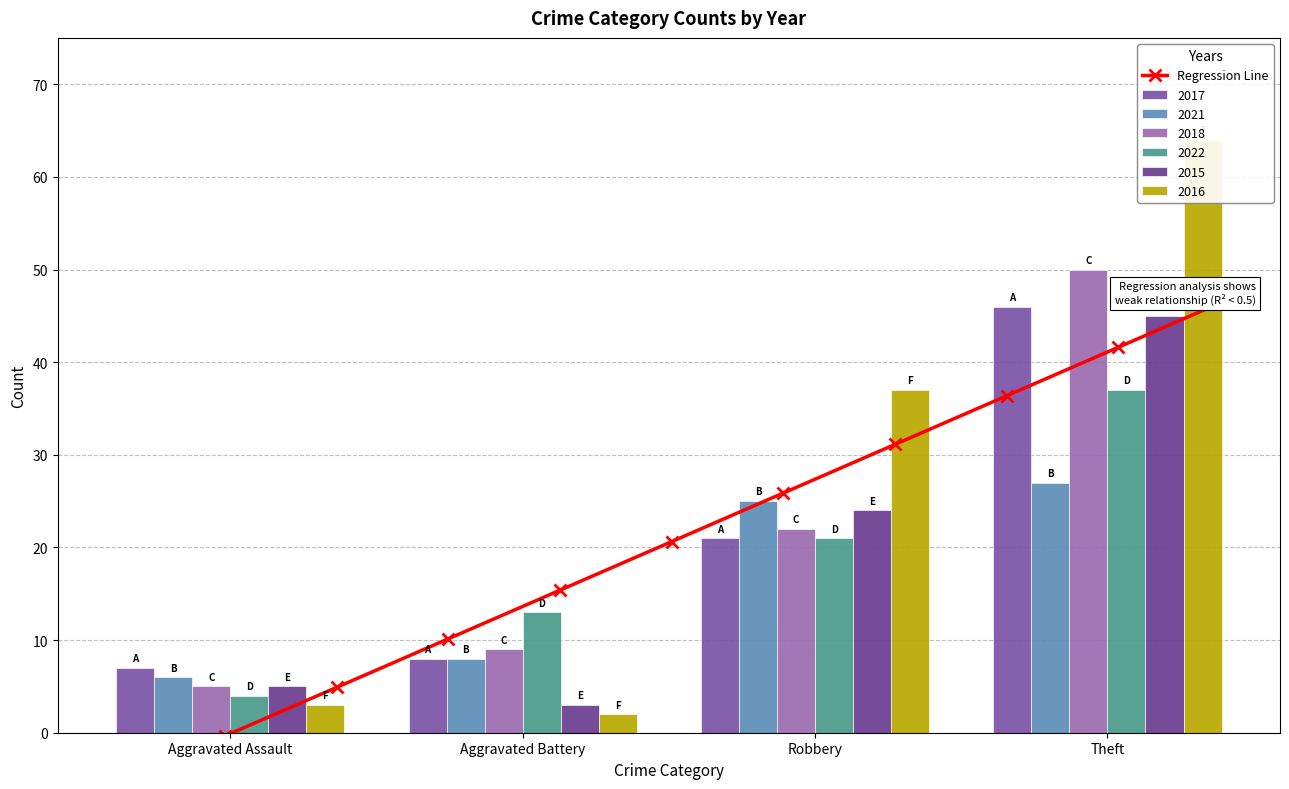

What is the label of the 4th bar from the right?

Aggravated Assault